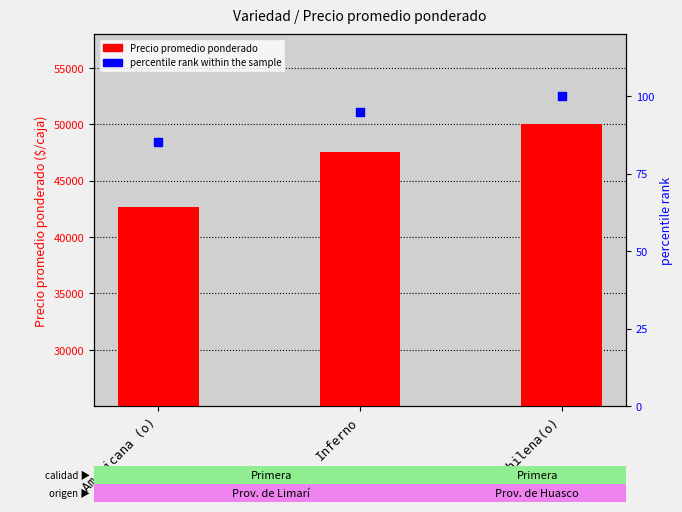

At how many categories does at least one series exceed 18105?

3